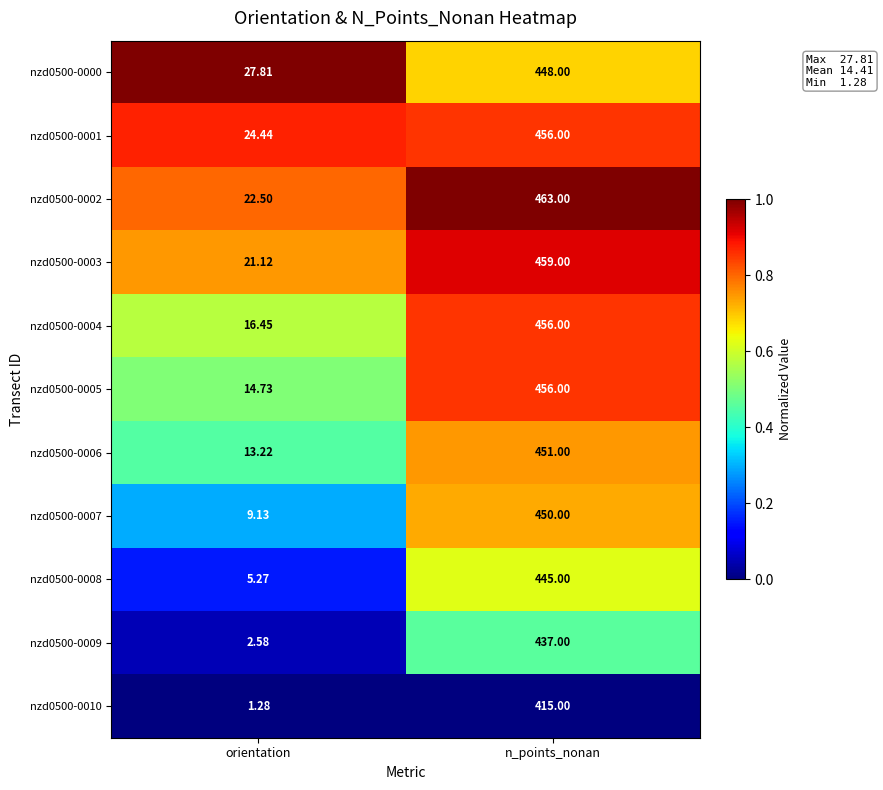

List the labels in order of nzd0500-0009 value, smallest first.

orientation, n_points_nonan